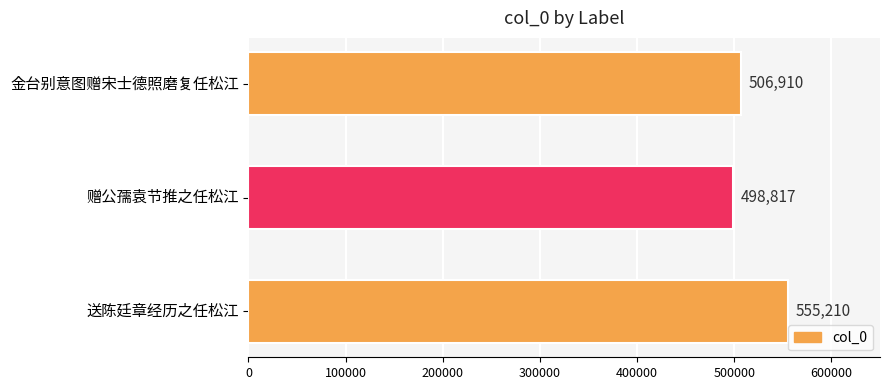

Count the values in the range 498817 to 555210.

3